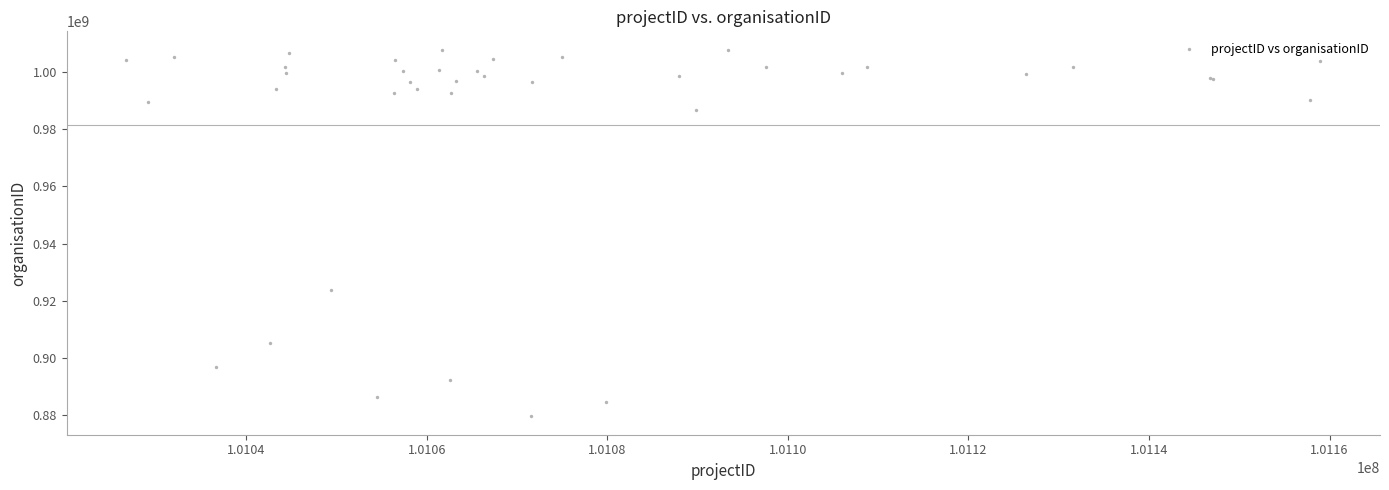

What Y value in the scatter plot is closest to 943729024?

923771656.6